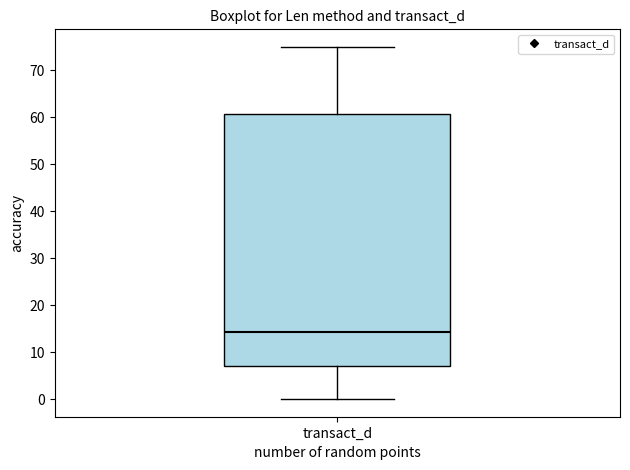

Read this box plot against the y-axis: the position of the median line, the range covered by the box, and the ends of both whiskers. The values are not printed on the chart, so give them approximately, as read against the axis.

median 14, box 7 to 61, whiskers 0 to 75